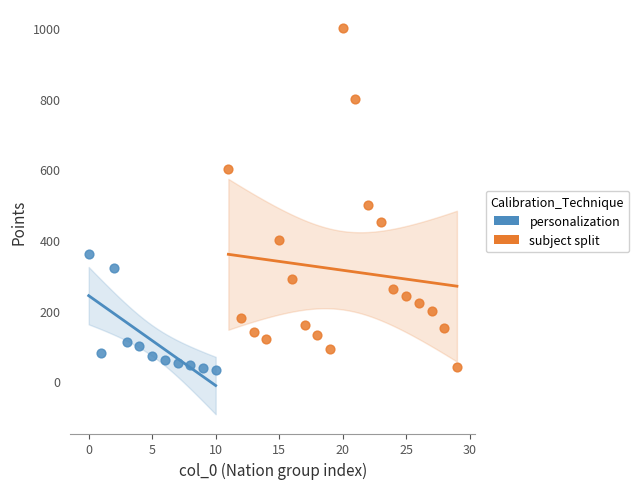

What are all the series names shown in the legend?

personalization, subject split